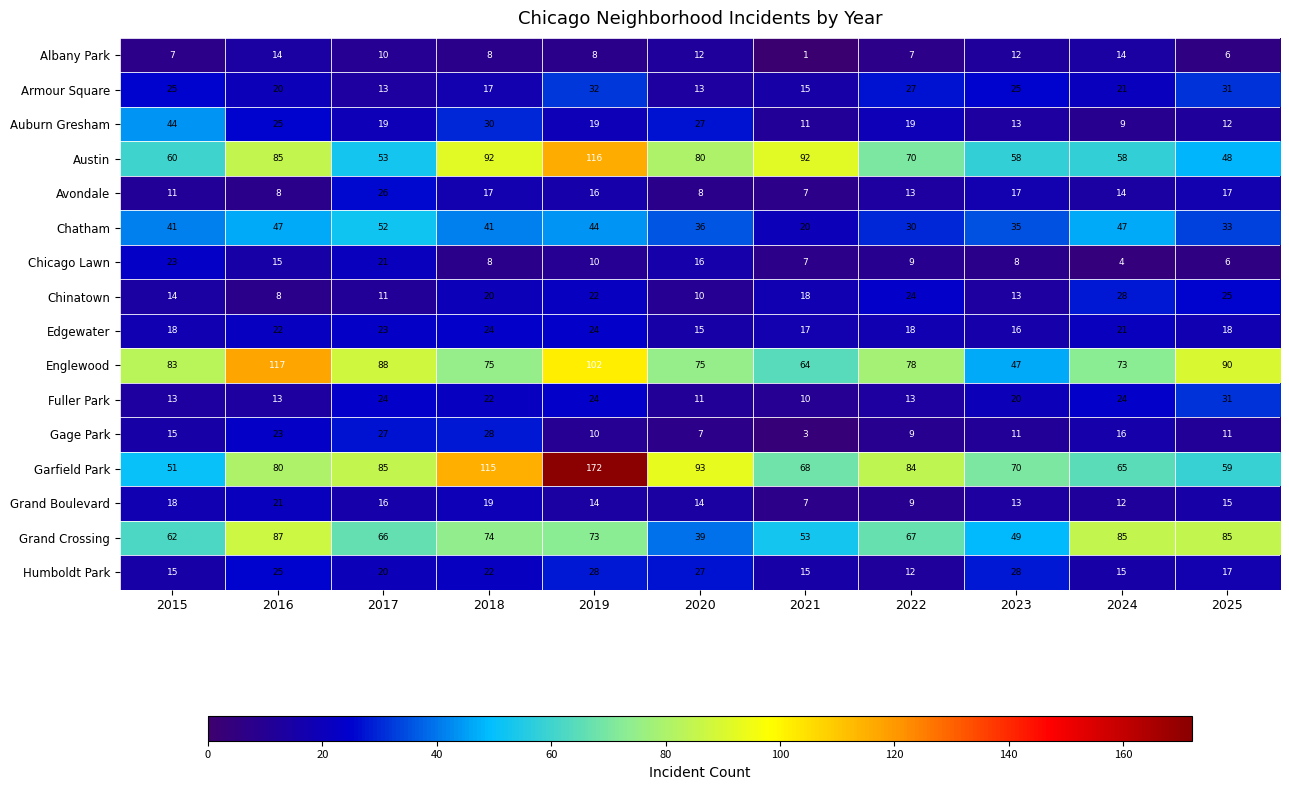

What is the smallest value displayed?

1